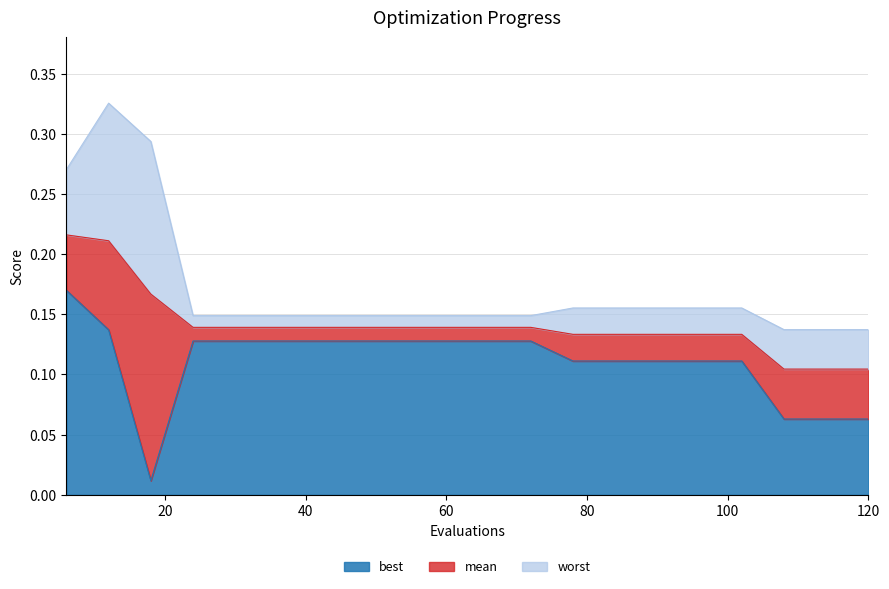

What is the sum of the mean values at 54 and 90?

0.3